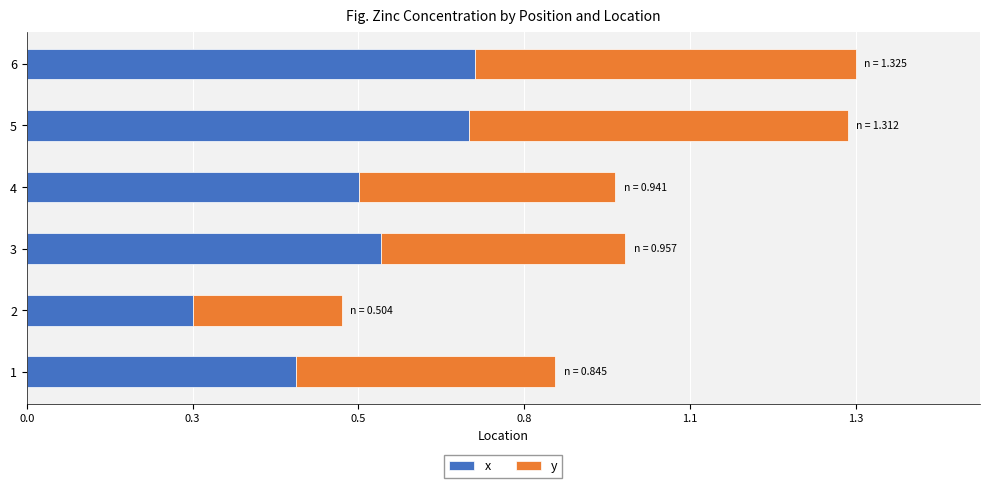

Reading left to right, transcribe all the data shown in this chart.

x: 0.4	0.3	0.6	0.5	0.7	0.7
y: 0.4	0.2	0.4	0.4	0.6	0.6